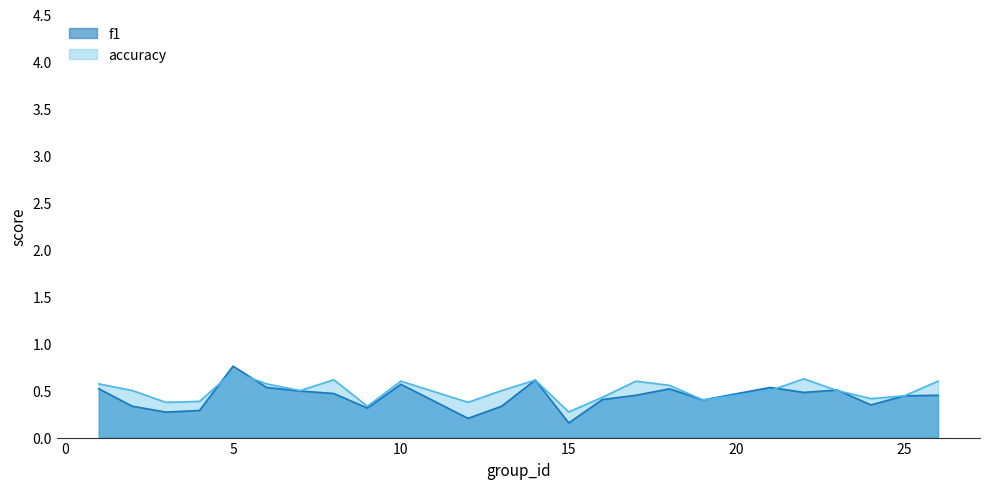

True or false: f1 has a value of 0.4 at 25.

True